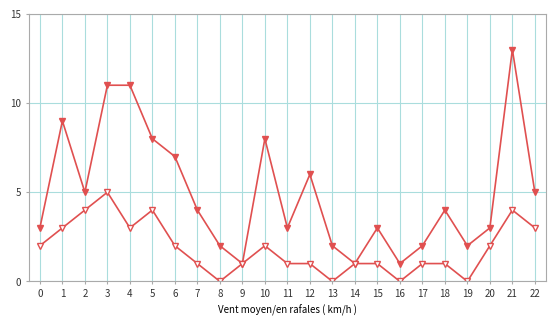

Reading left to right, list all the values displayed in this chart.

hz6_060: 3	9	5	11	11	8	7	4	2	1	8	3	6	2	1	3	1	2	4	2	3	13	5
hz6_080: 2	3	4	5	3	4	2	1	0	1	2	1	1	0	1	1	0	1	1	0	2	4	3